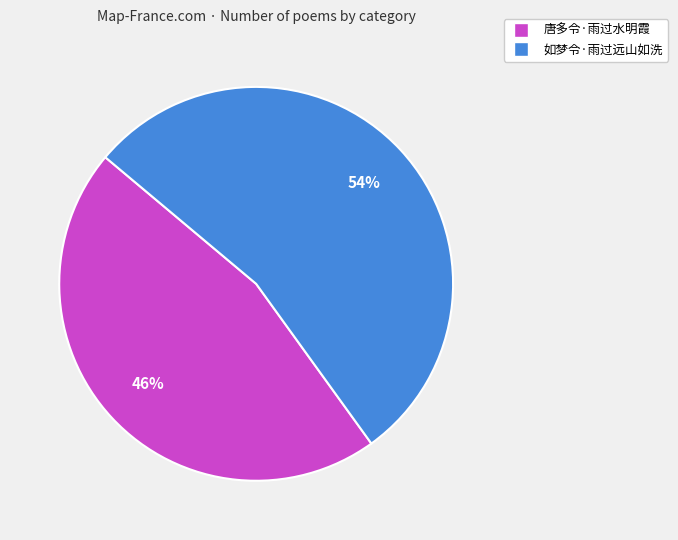

To the nearest percent, what is the difference between the 唐多令·雨过水明霞 and 如梦令·雨过远山如洗 slice percentages?

8%